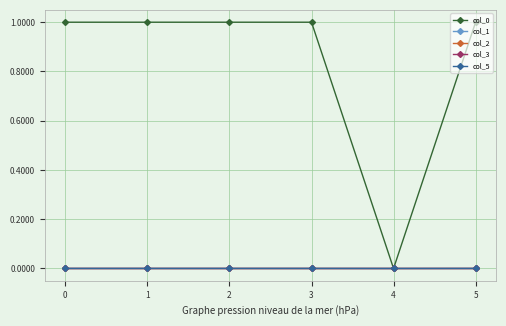

Reading right to left, list all the values displayed in this chart.

col_0: 1.0	0.0	1.0	1.0	1.0	1.0
col_1: 0.0	0.0	0.0	0.0	0.0	0.0
col_2: 0.0	0.0	-0.0	0.0	-0.0	-0.0
col_3: -0.0	0.0	0.0	-0.0	0.0	0.0
col_5: 0.0	0.0	0.0	0.0	0.0	0.0